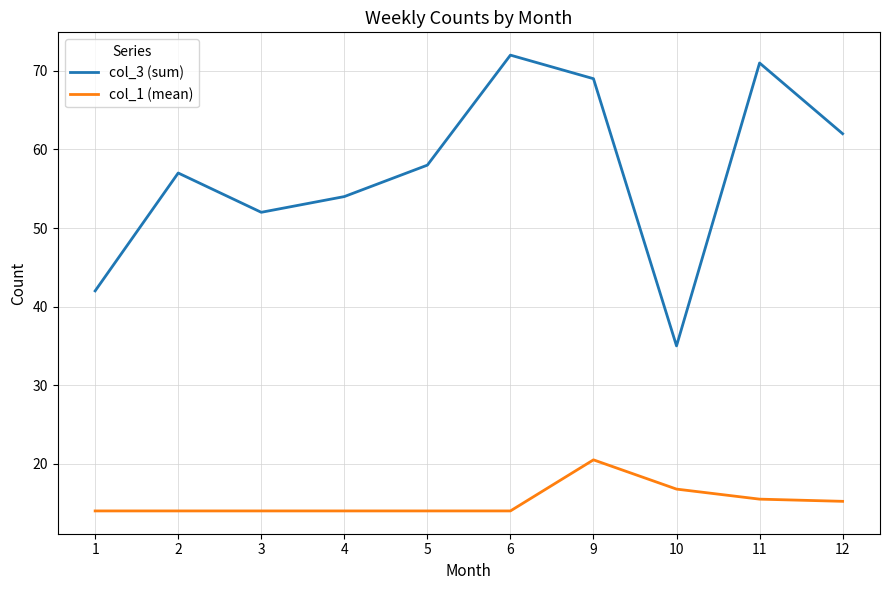

True or false: col_1 (mean) and col_3 (sum) intersect in this chart.

False